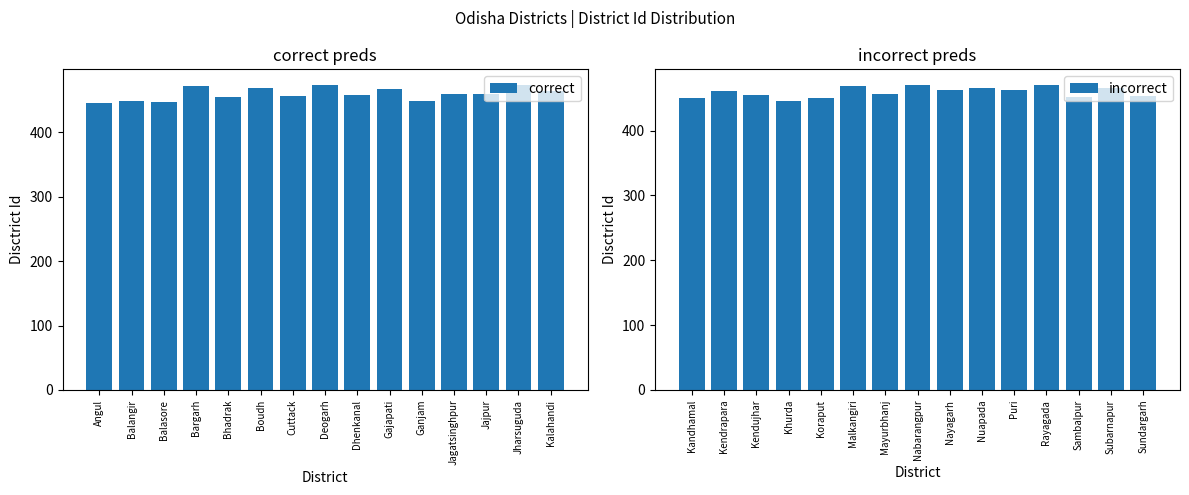

What are all the series names shown in the legend?

correct, incorrect